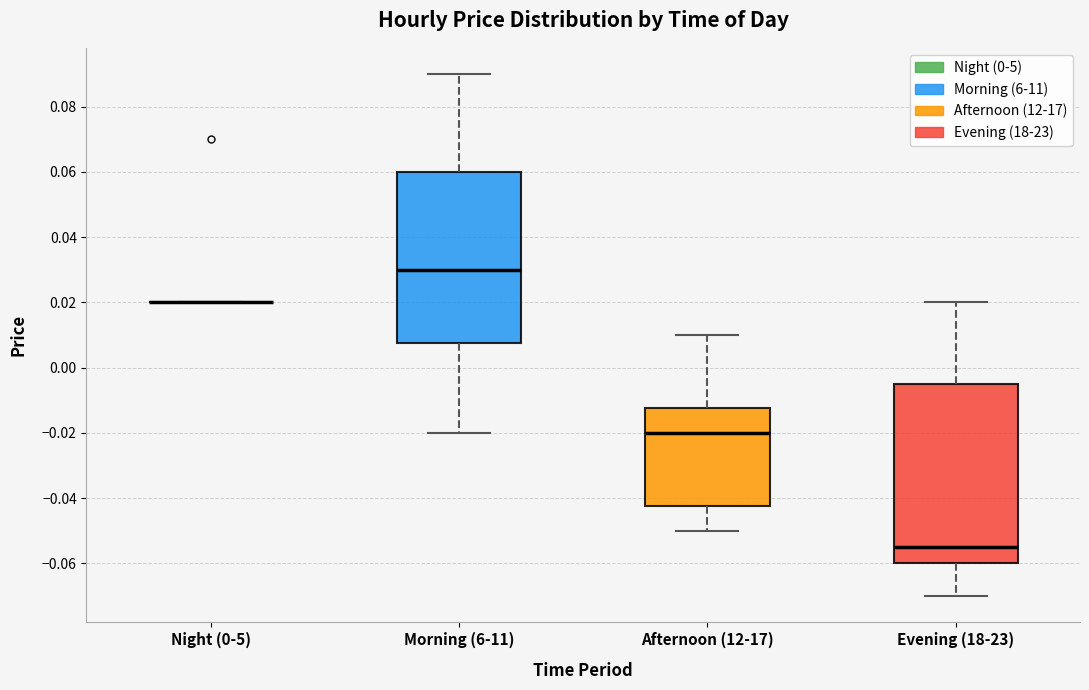

Reading left to right, read every box against the y-axis: the position of its median line, the range the box covers, and the ends of its whiskers. The values are not printed on the chart, so give them approximately, as read against the axis.

Night (0-5): box collapsed to a line at 0.020, whiskers 0.020 to 0.020
Morning (6-11): median 0.030, box 0.008 to 0.060, whiskers -0.020 to 0.090
Afternoon (12-17): median -0.020, box -0.042 to -0.012, whiskers -0.050 to 0.010
Evening (18-23): median -0.054, box -0.060 to -0.004, whiskers -0.070 to 0.020